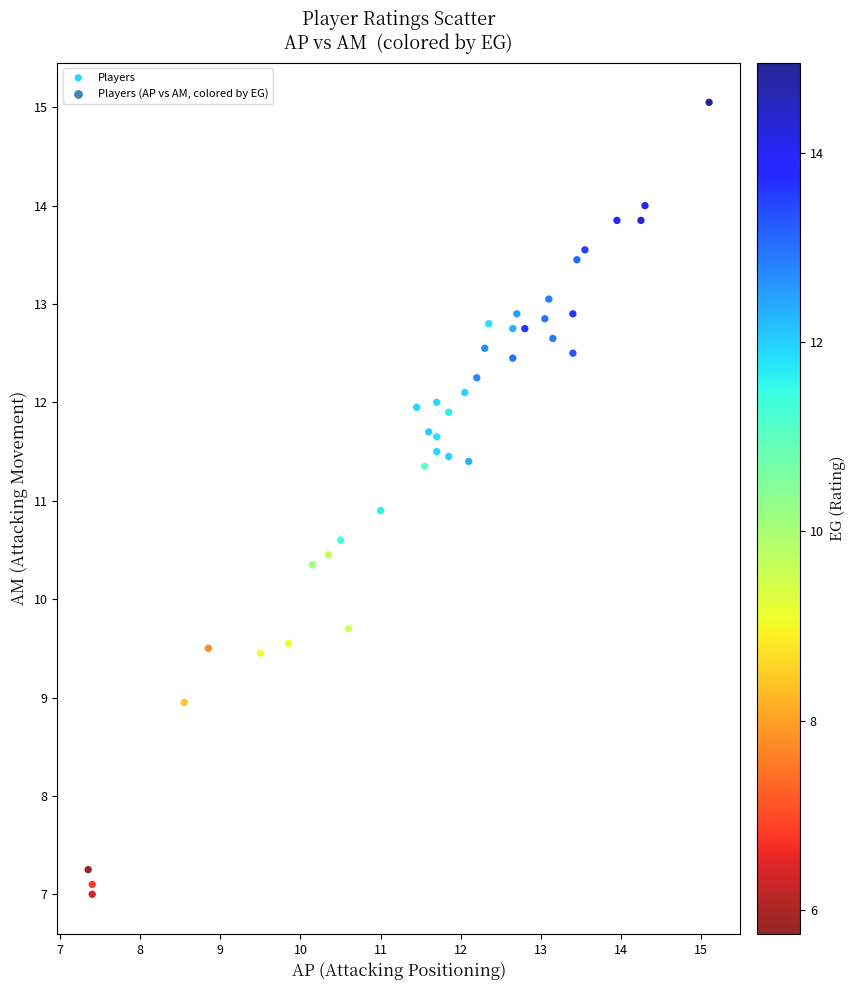

What Y value in the scatter plot is closest to 11?

10.9